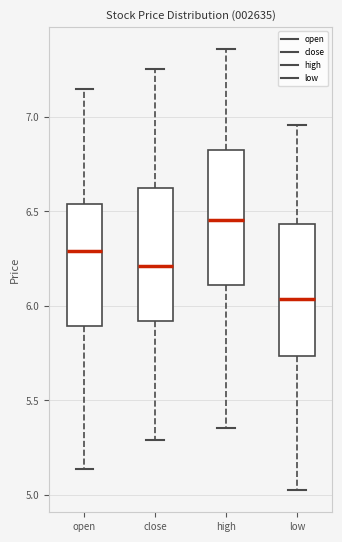

Reading left to right, transcribe this box plot: for each box, give where its median line is, the range the box spans, and where its two whiskers end, as read against the y-axis. The values are not printed on the chart, so give them approximately, as read against the axis.

open: median 6.30, box 5.90 to 6.55, whiskers 5.15 to 7.15
close: median 6.20, box 5.90 to 6.60, whiskers 5.30 to 7.25
high: median 6.45, box 6.10 to 6.80, whiskers 5.35 to 7.35
low: median 6.05, box 5.75 to 6.45, whiskers 5.00 to 6.95